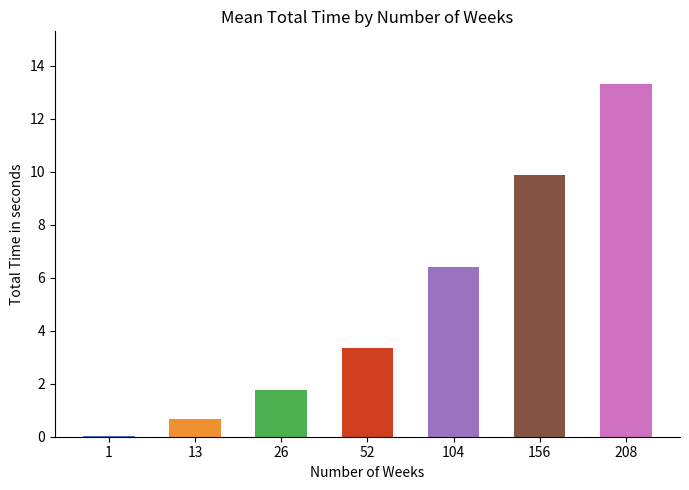

True or false: the data shows 13.3 at 208.

True